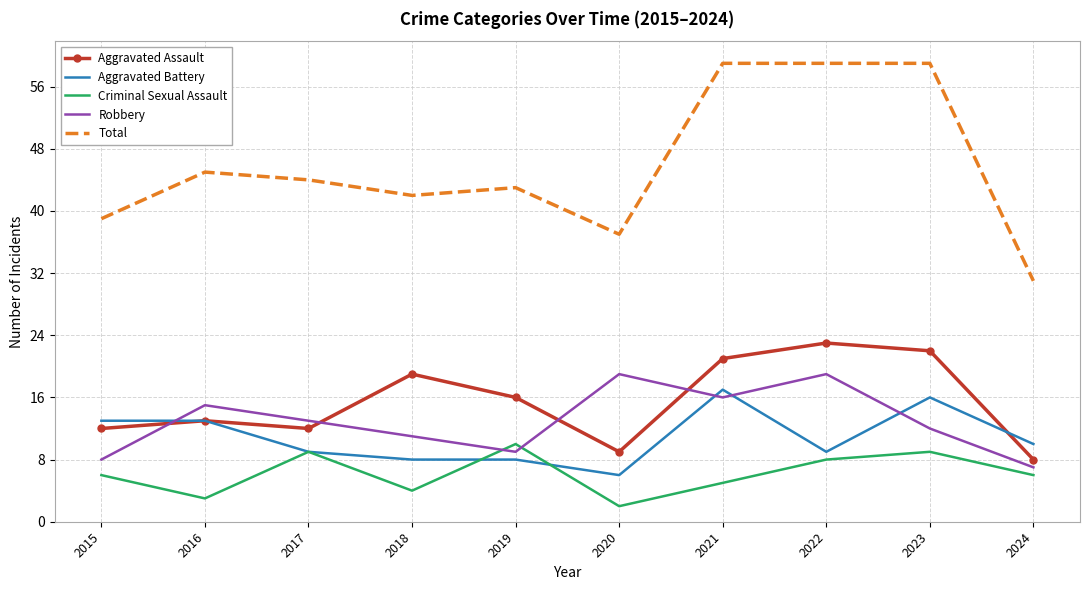

Which series has the largest total across all categories?

Total